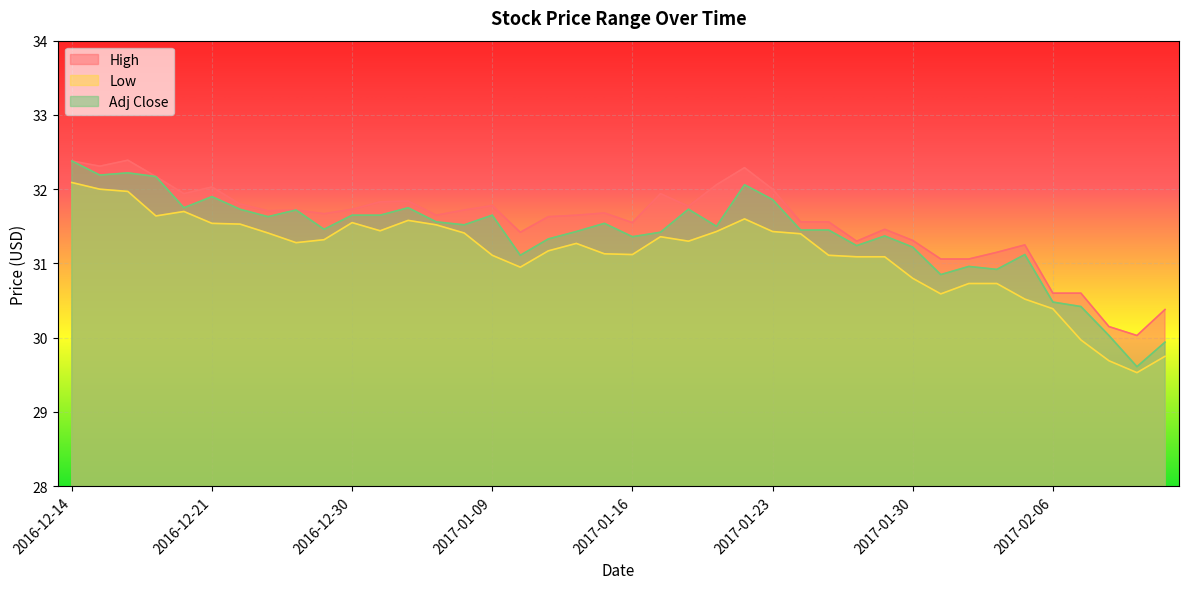

What is the average value of the High series?

31.6